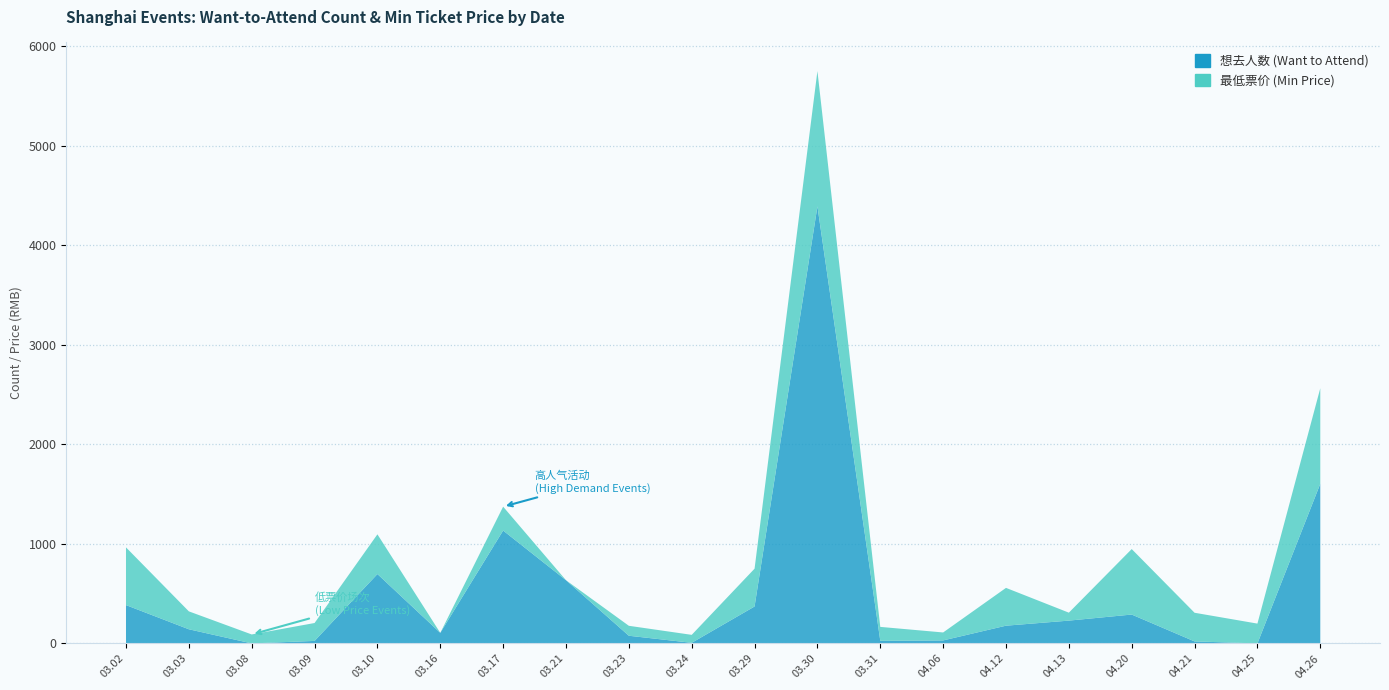

In 最低票价 (Min Price), how many points are higher than both neighbors (excluding endpoints)?

6